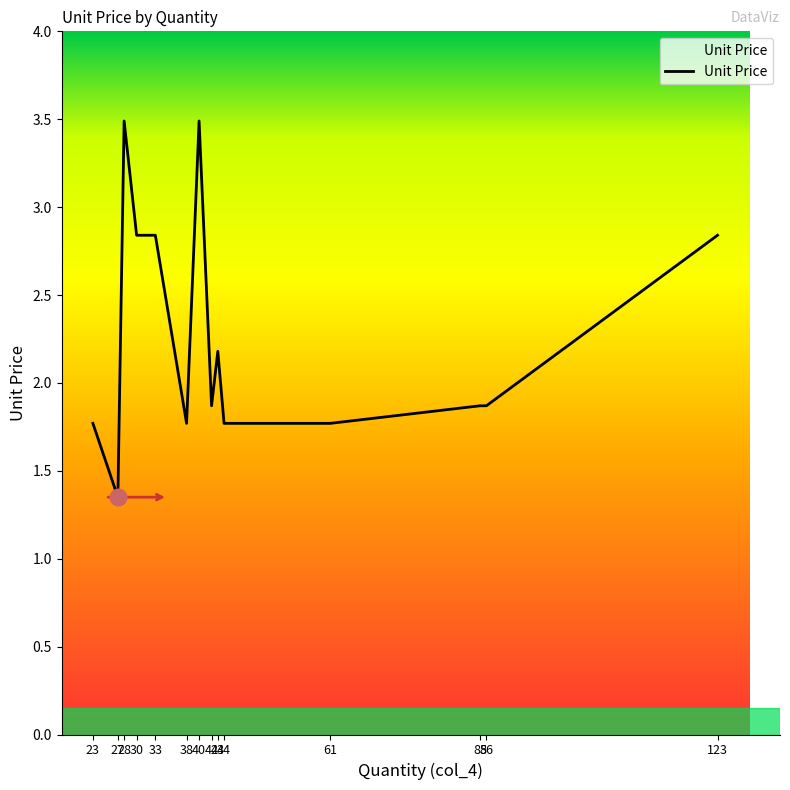

What is the change in value from 30 to 43?

-0.7